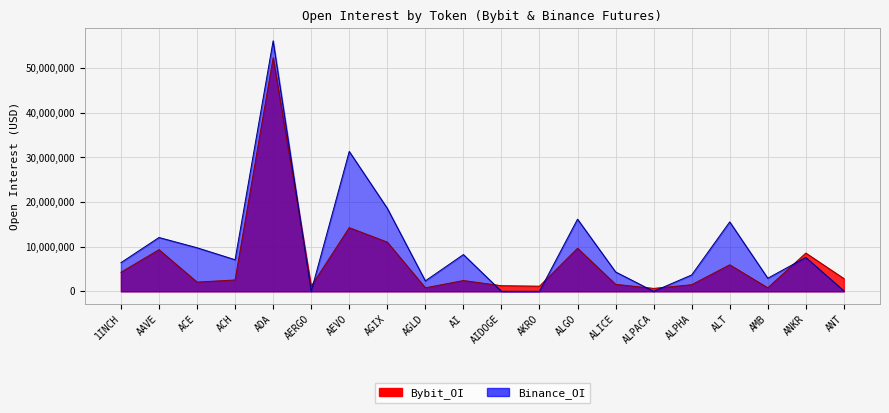

Which series ends up on top after the final intersection of Binance_OI and Bybit_OI?

Bybit_OI